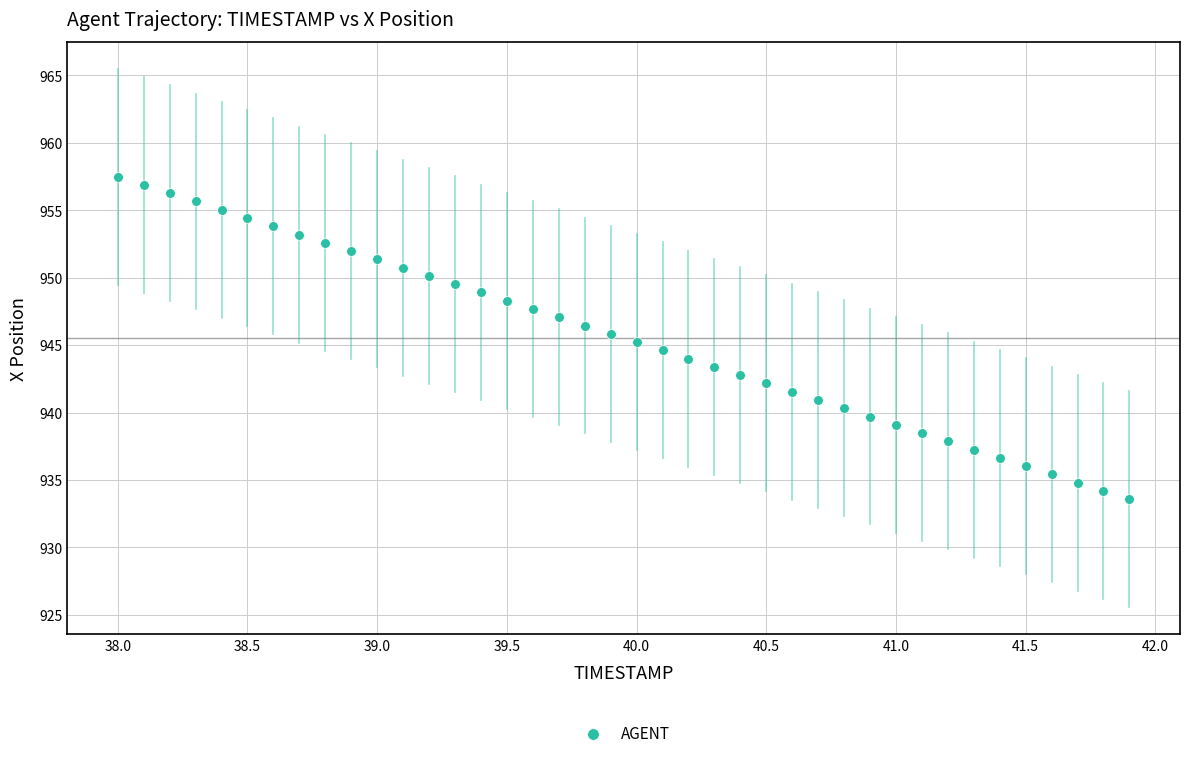

What is the range of Y values (max minus min)?

23.9